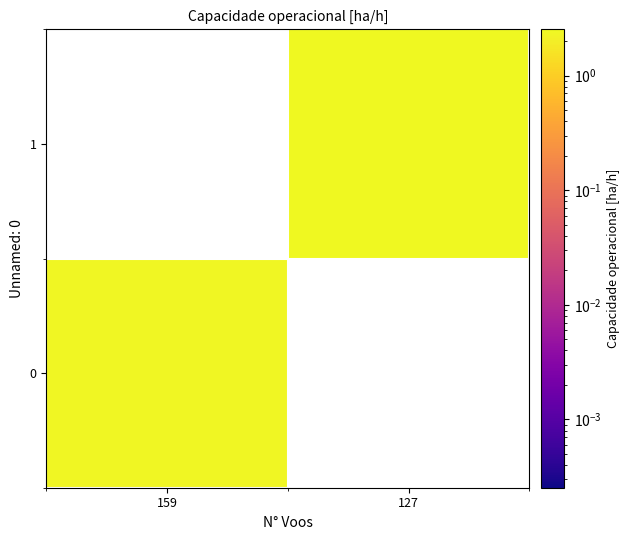

Where is 0 nearest to the value 2?

159